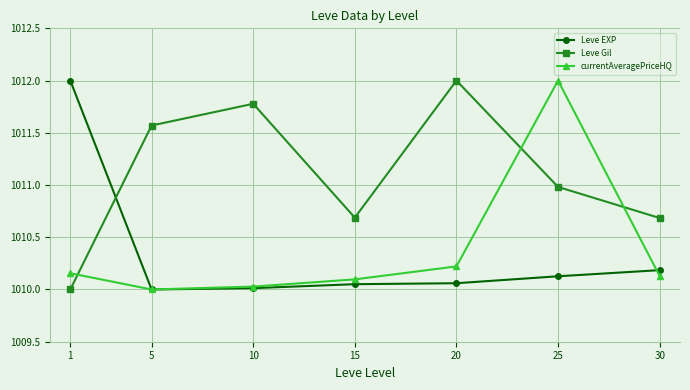

At which category is the sum across all series the highest?

25